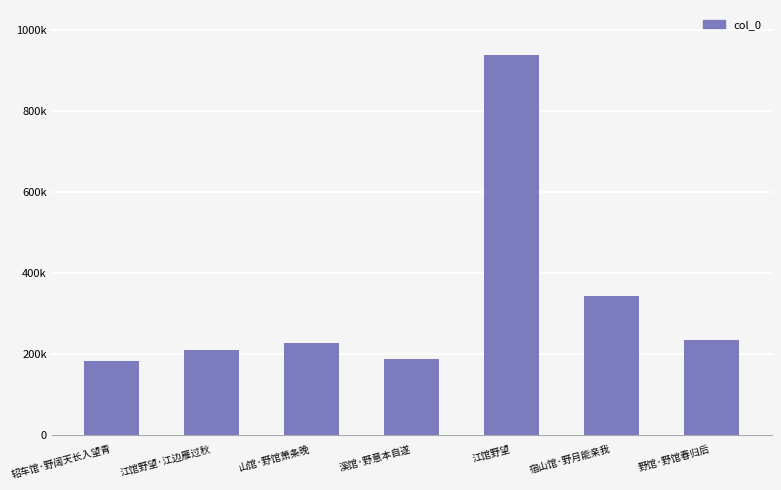

Does the chart contain any negative values?

No